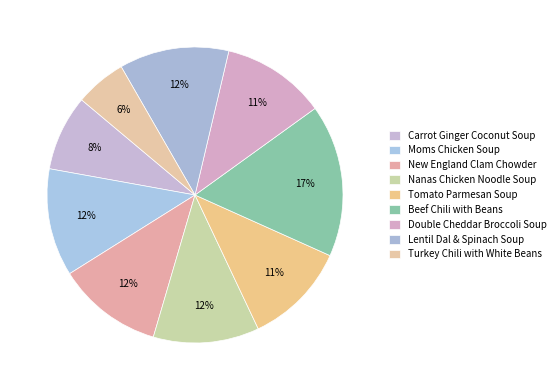

Is there any slice that represents more than half of the pie?

No